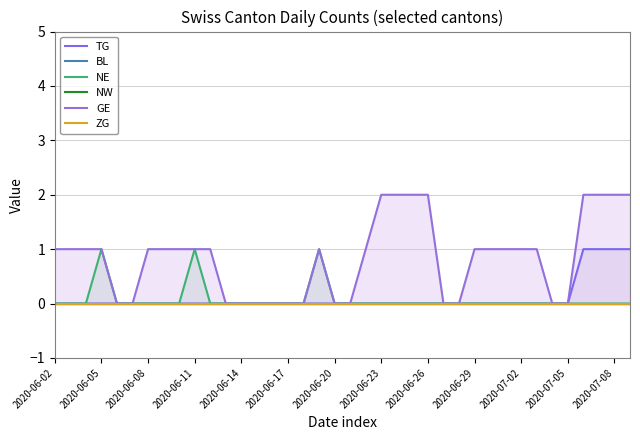

How many values in NE are above zero?

3